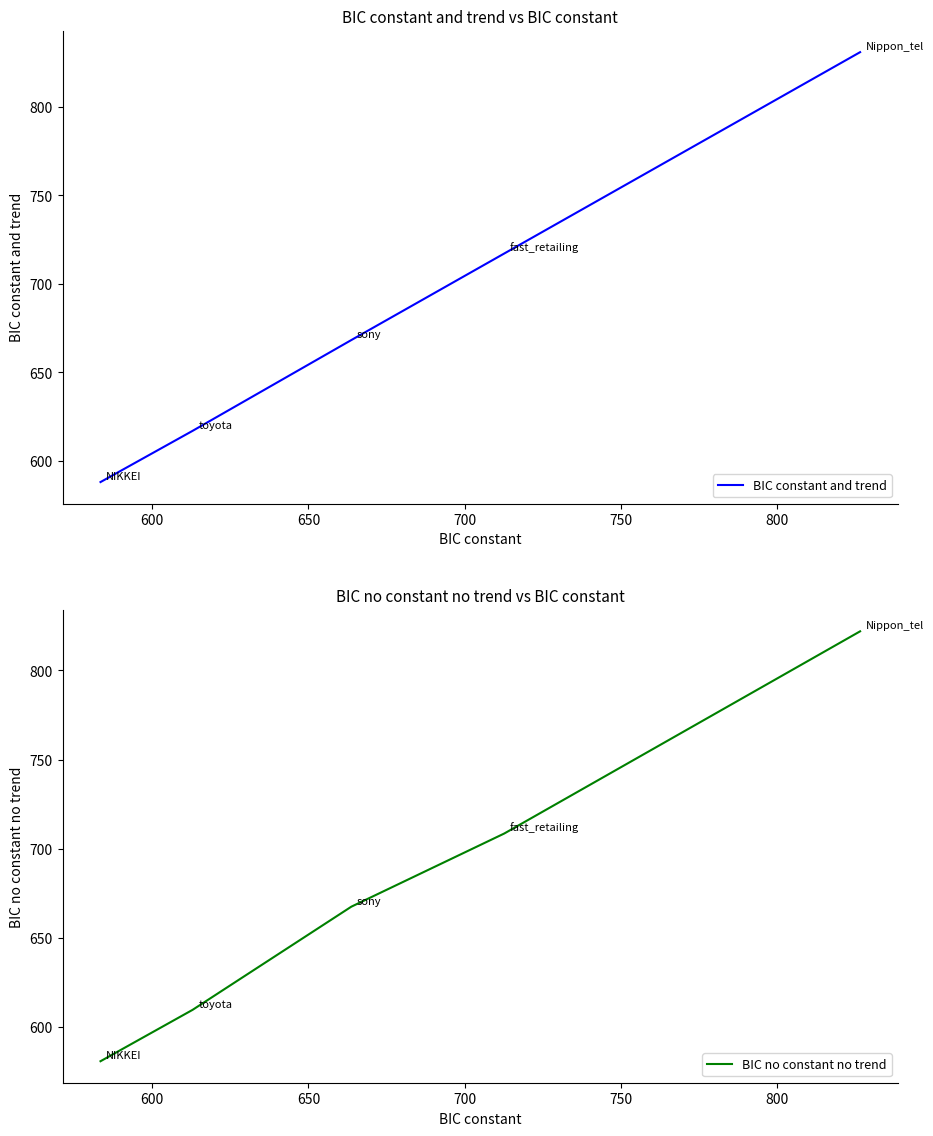

Is this an area chart (filled region under the line)?

No